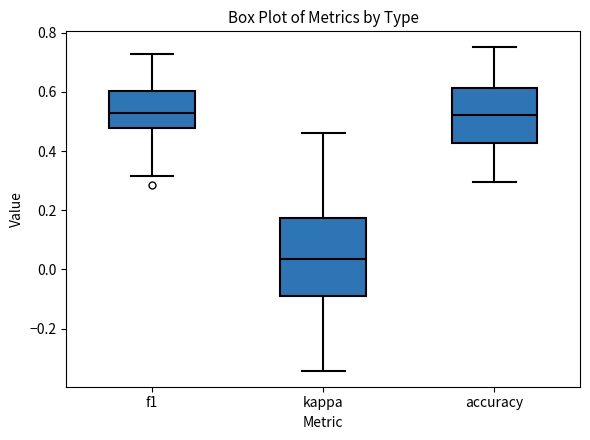

Reading left to right, read every box against the y-axis: the position of its median line, the range the box covers, and the ends of its whiskers. The values are not printed on the chart, so give them approximately, as read against the axis.

f1: median 0.52, box 0.48 to 0.60, whiskers 0.32 to 0.72
kappa: median 0.04, box -0.10 to 0.18, whiskers -0.34 to 0.46
accuracy: median 0.52, box 0.42 to 0.62, whiskers 0.30 to 0.76